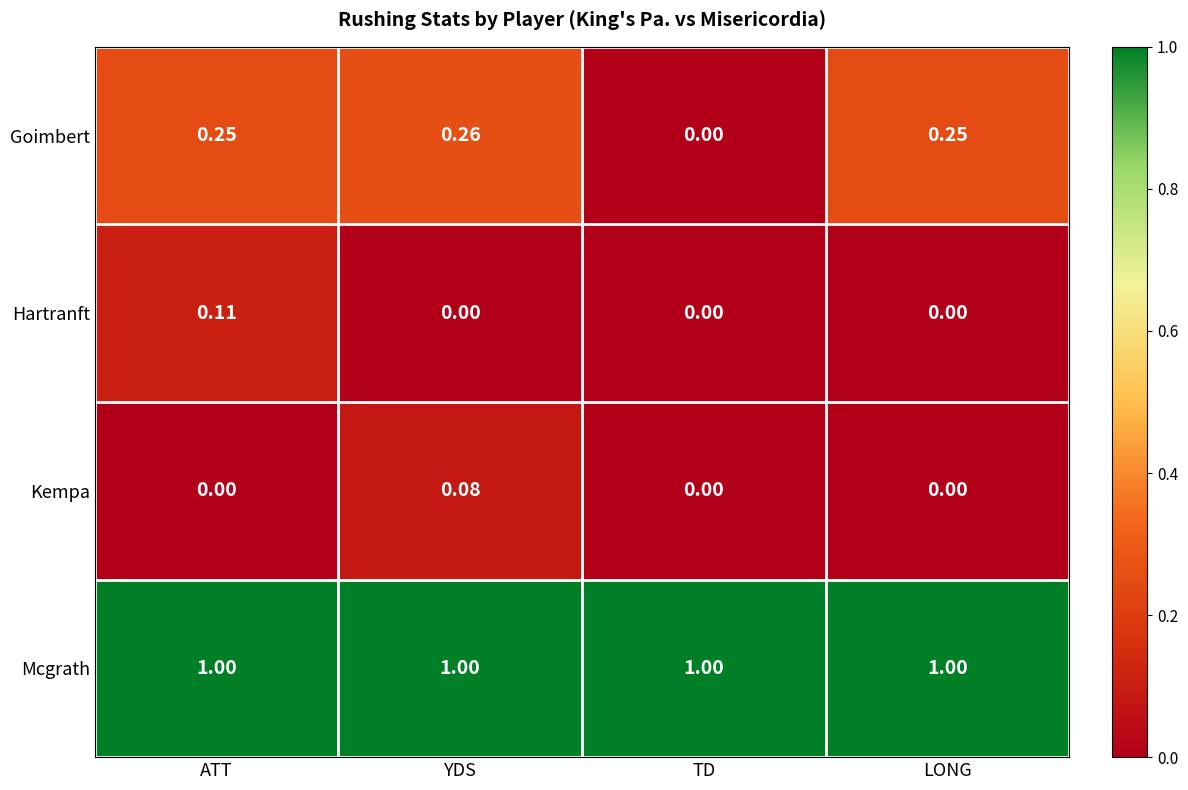

Rank the series by their maximum value, from lowest to highest.

Kempa, Hartranft, Goimbert, Mcgrath